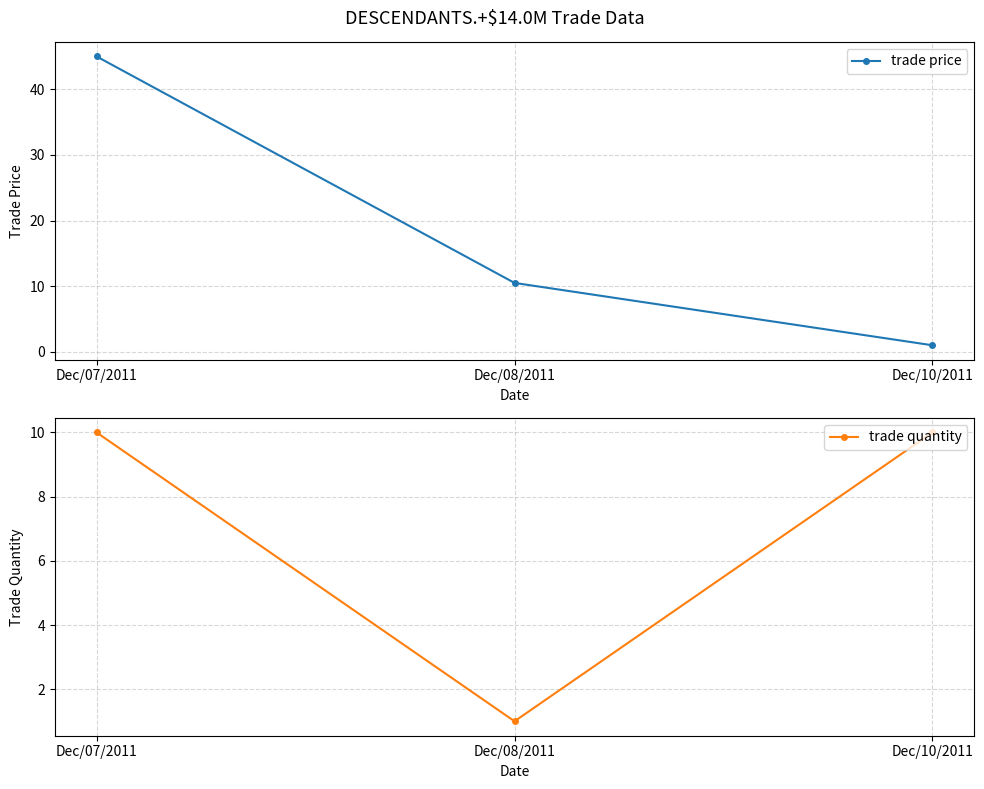

What is the label of the 3rd point from the right?

Dec/07/2011